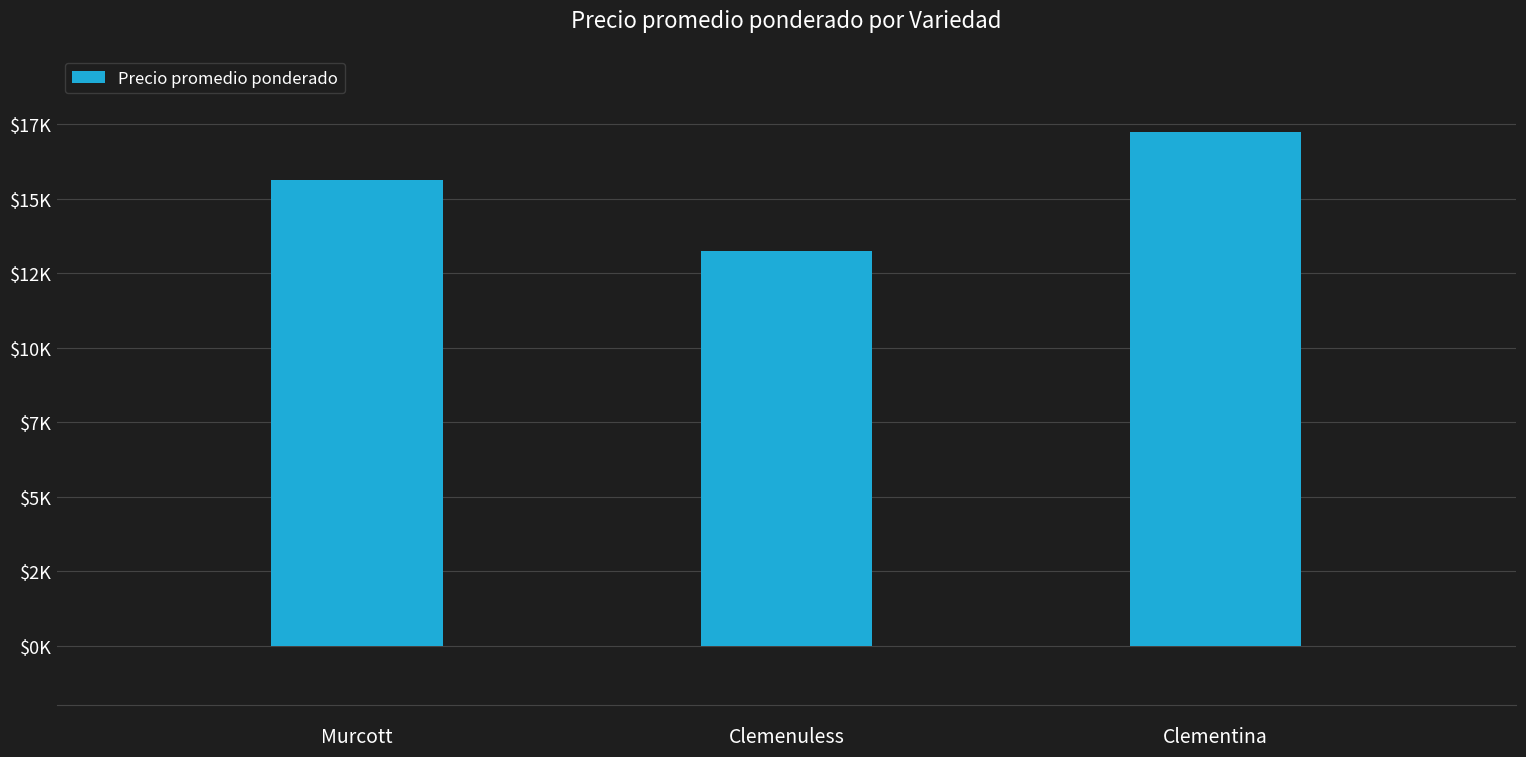

Between Murcott and Clementina, which is larger?

Clementina